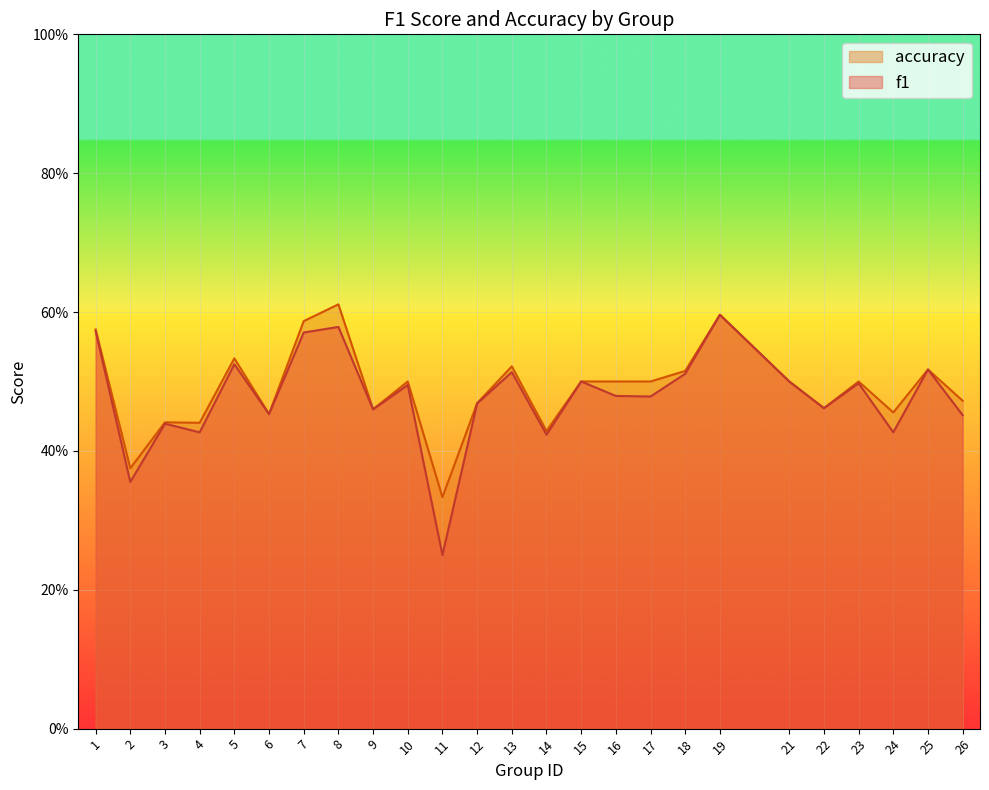

What is the minimum value shown in the chart?

0.2